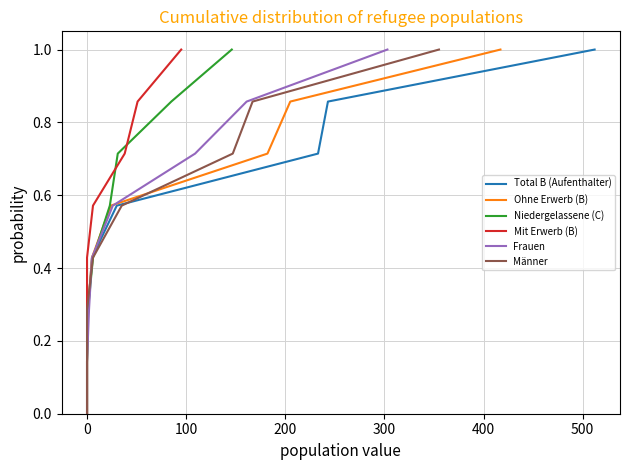

What is the highest value of the Total B (Aufenthalter) series?

1.0